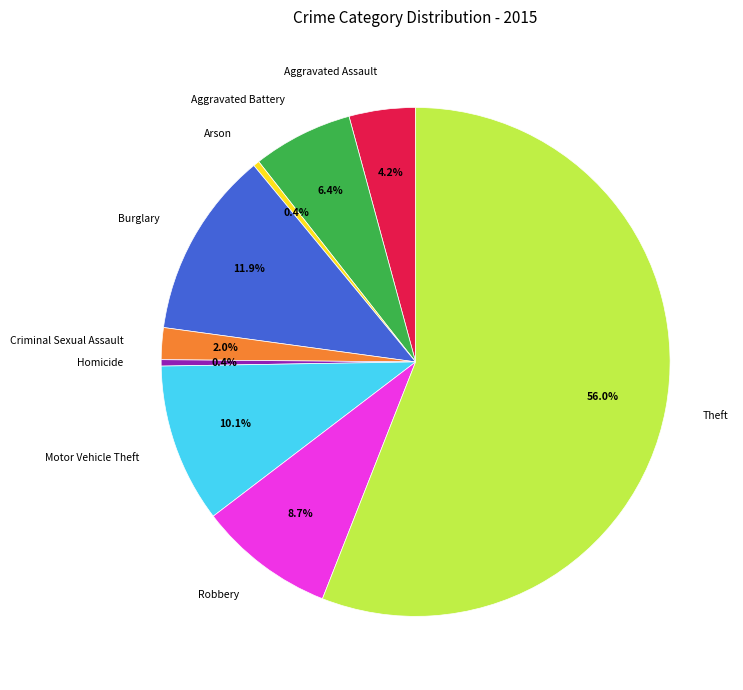

To the nearest percent, what is the combined percentage of Burglary and Homicide?

12%